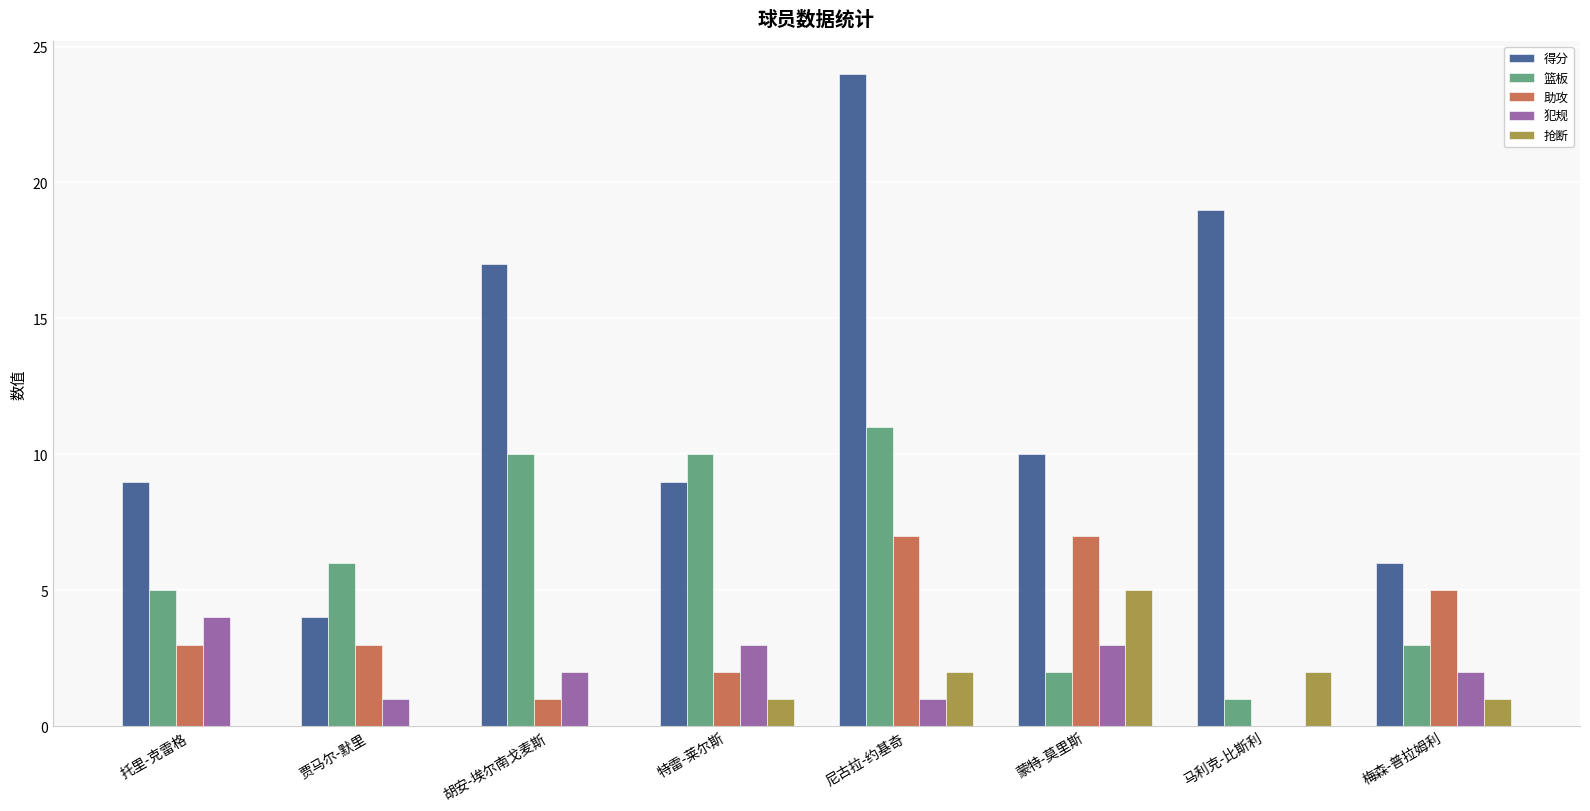

What is the average value of the 篮板 series?

6